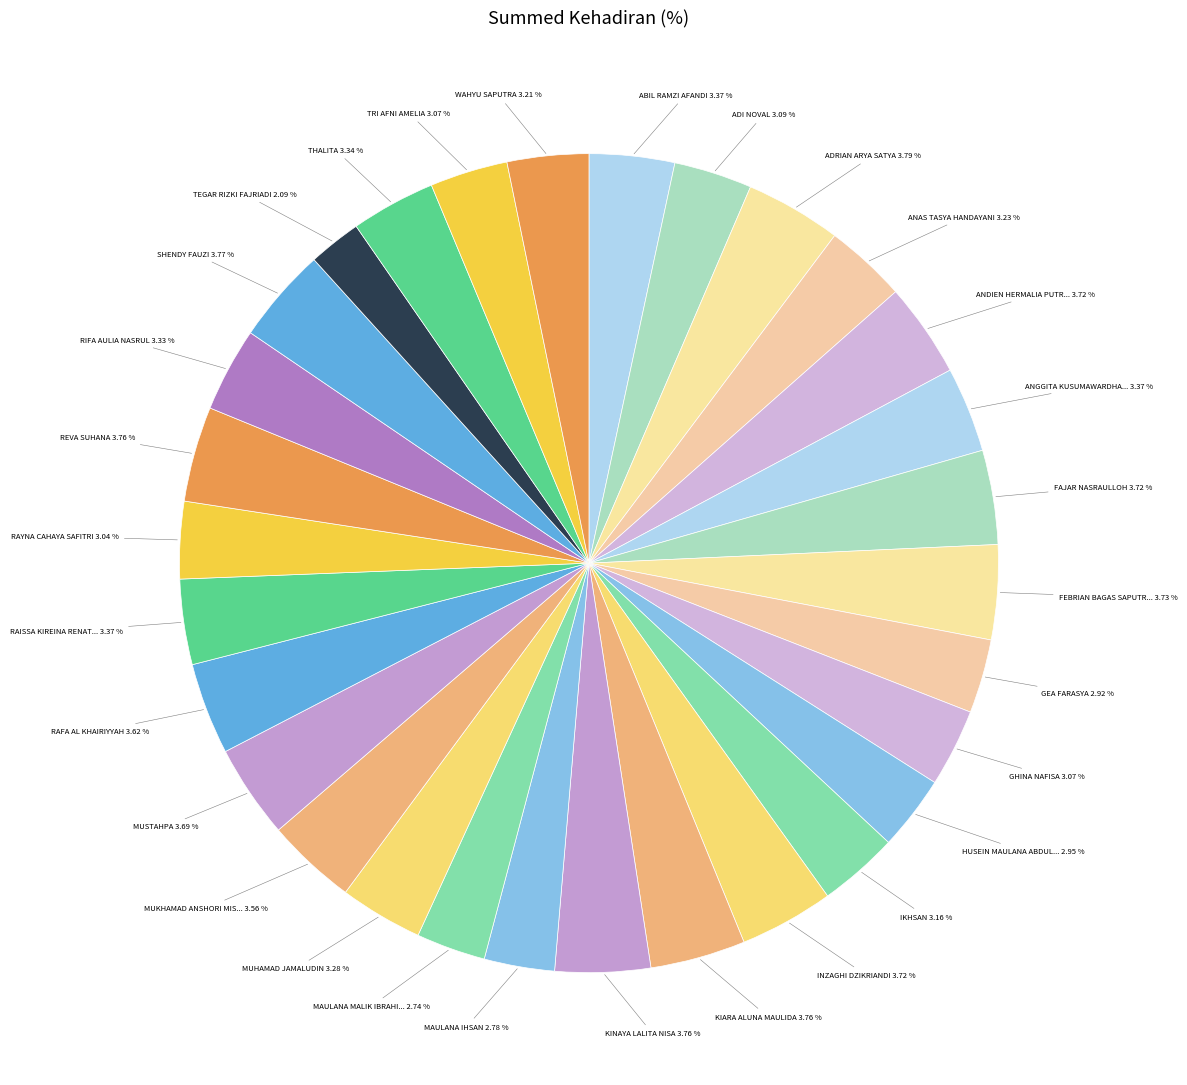

Count the number of slices in the pie.

30